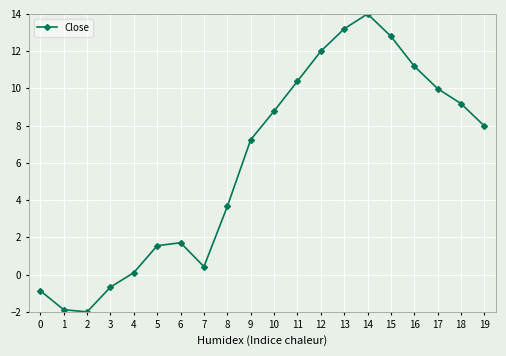

What is the difference between the values at 16 and 12?

0.8